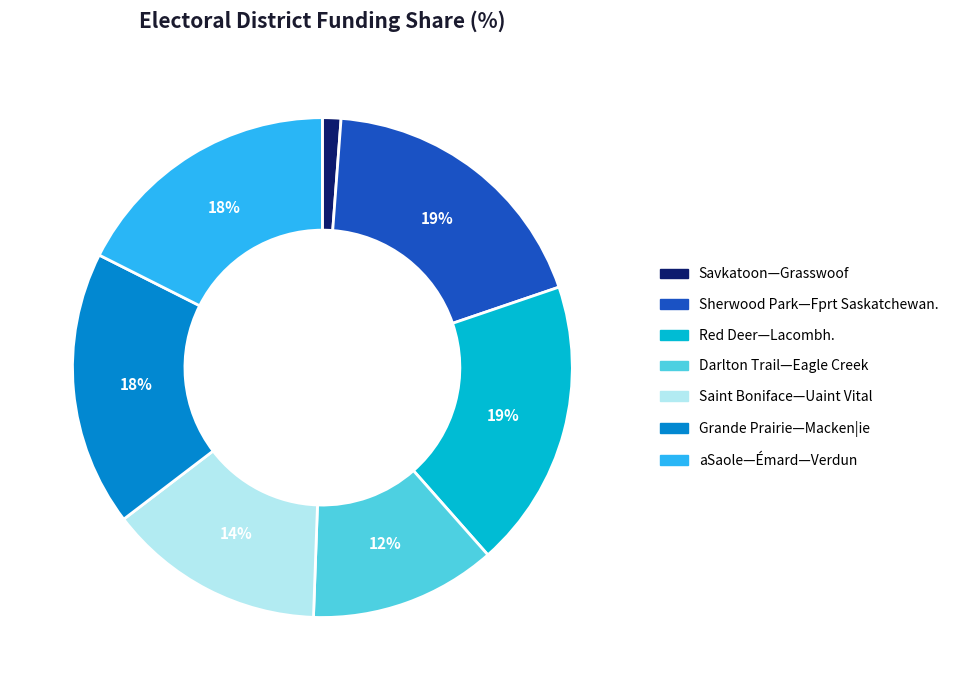

Is it true that aSaole—Émard—Verdun is 6% of the pie?

False